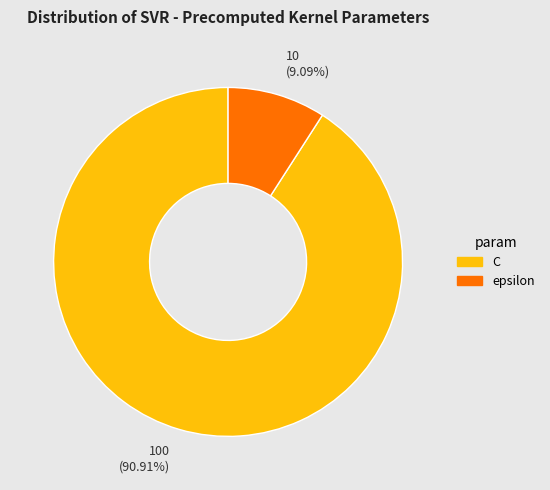

What percentage is NOT represented by epsilon?

90.9%